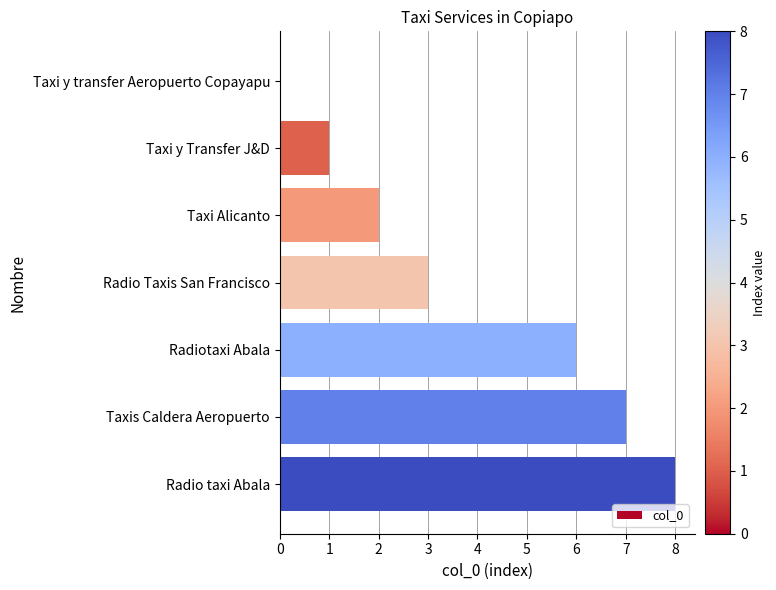

Is it true that the value at Taxis Caldera Aeropuerto is 7?

True